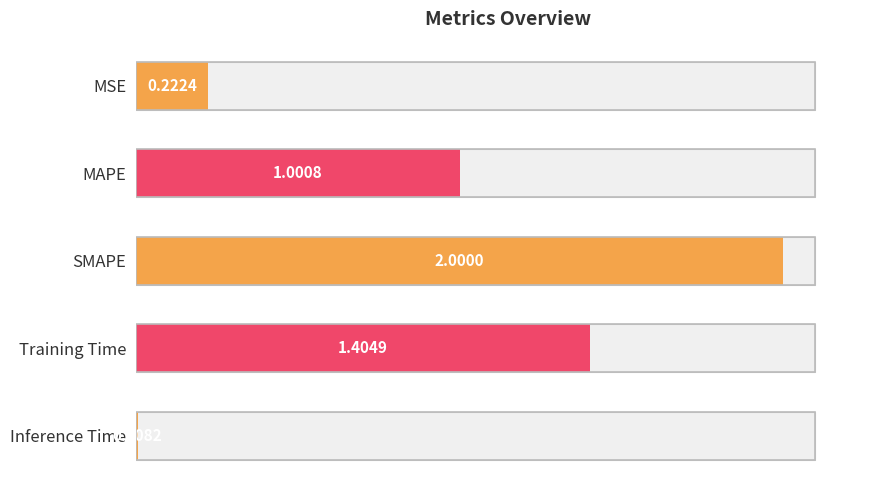

Reading left to right, list all the values displayed in this chart.

0.2	1.0	2.0	1.4	0.0